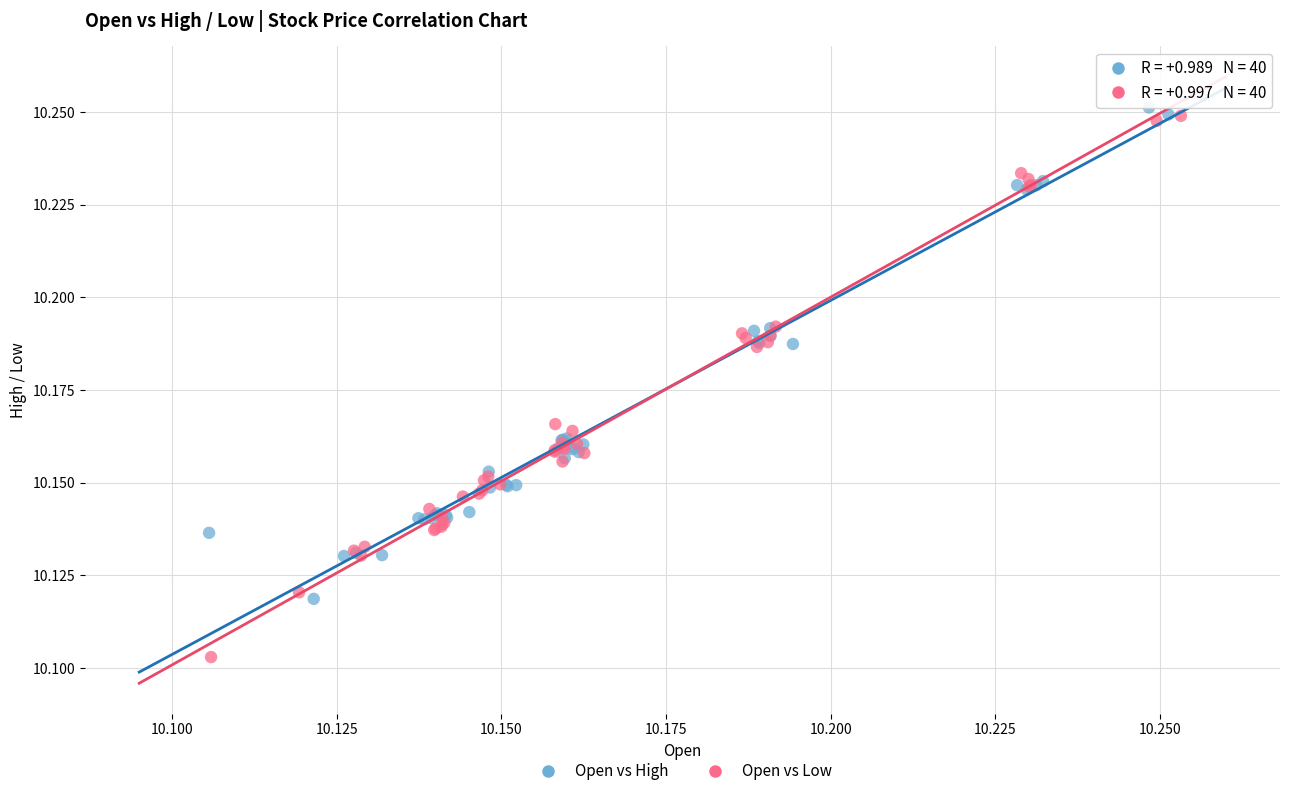

Which series contains the lowest Y value?

Open vs Low